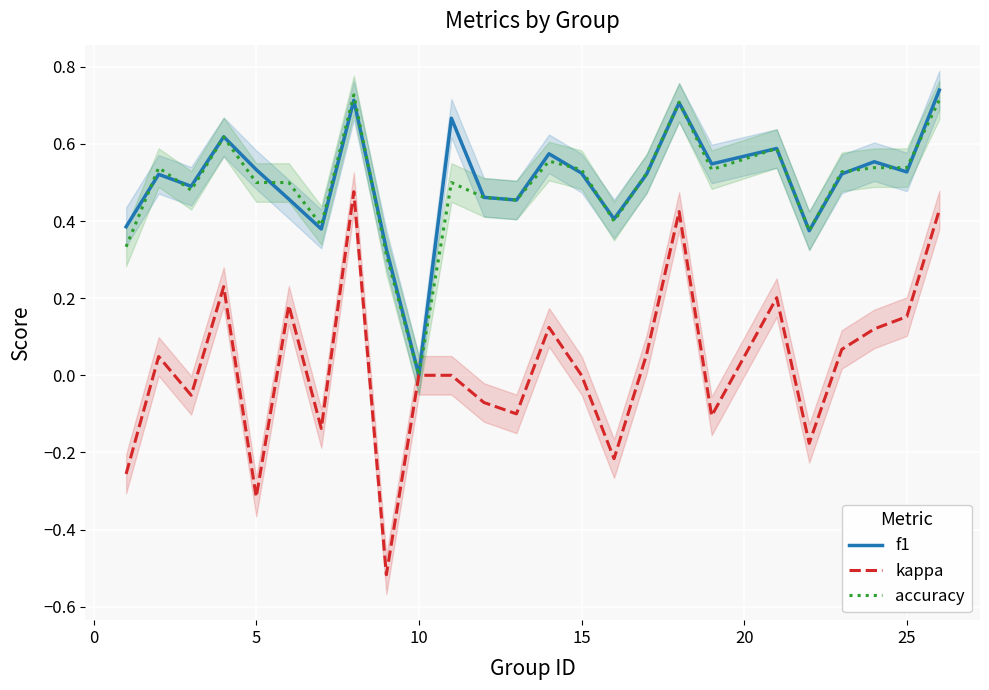

What are all the series names shown in the legend?

f1, kappa, accuracy